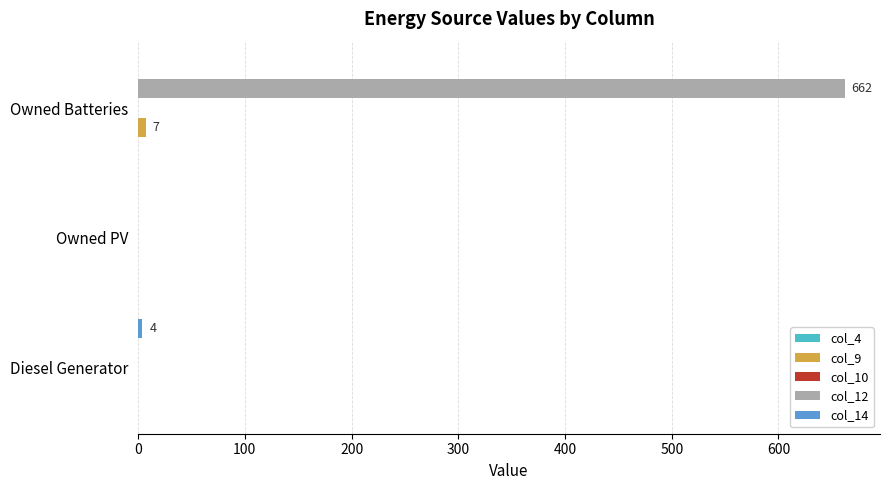

Is it true that col_9 equals 0 at Diesel Generator?

True